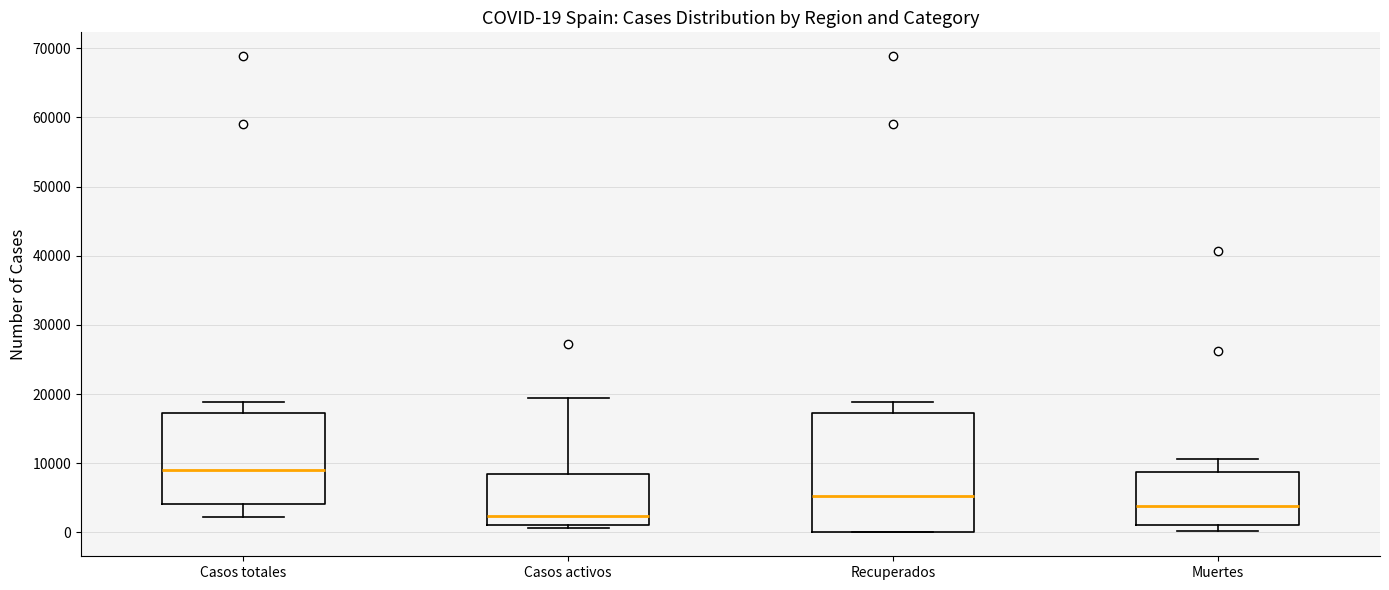

Which box is the tallest, from its lower edge to its upper edge?

Recuperados